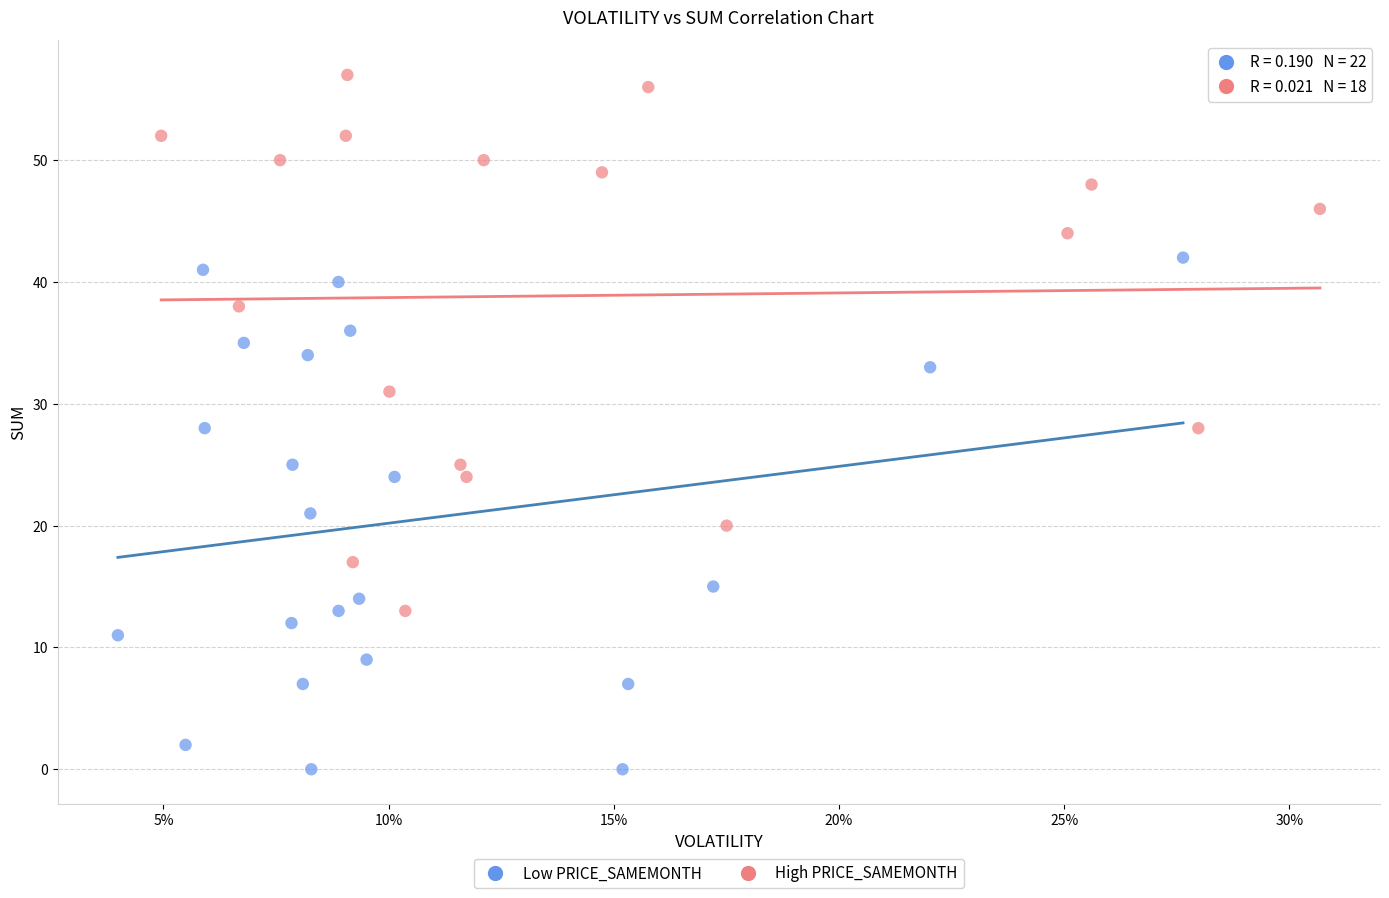

Which series contains the highest Y value?

High PRICE_SAMEMONTH